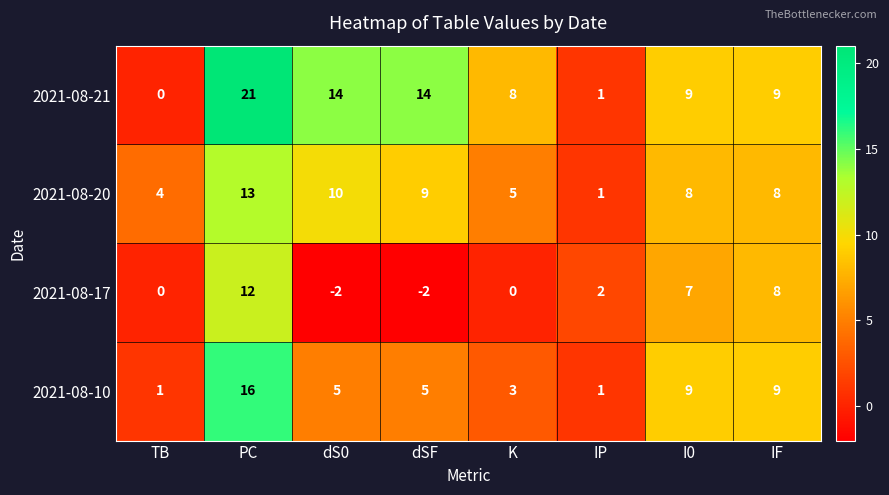

What is the difference between the second highest and minimum values in the 2021-08-20 series?

9